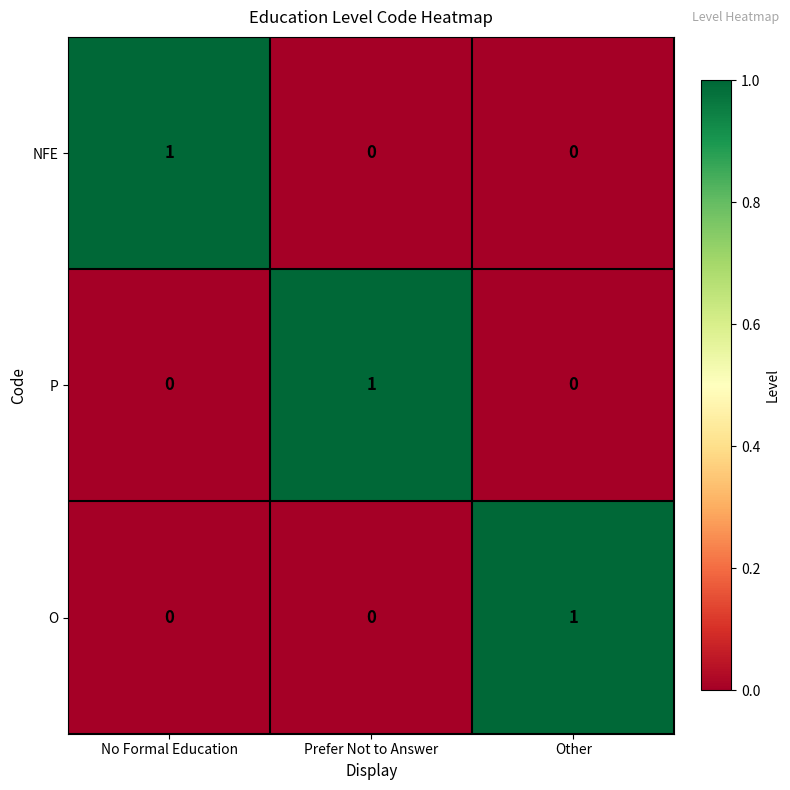

The value of NFE at No Formal Education is 0. True or false?

False